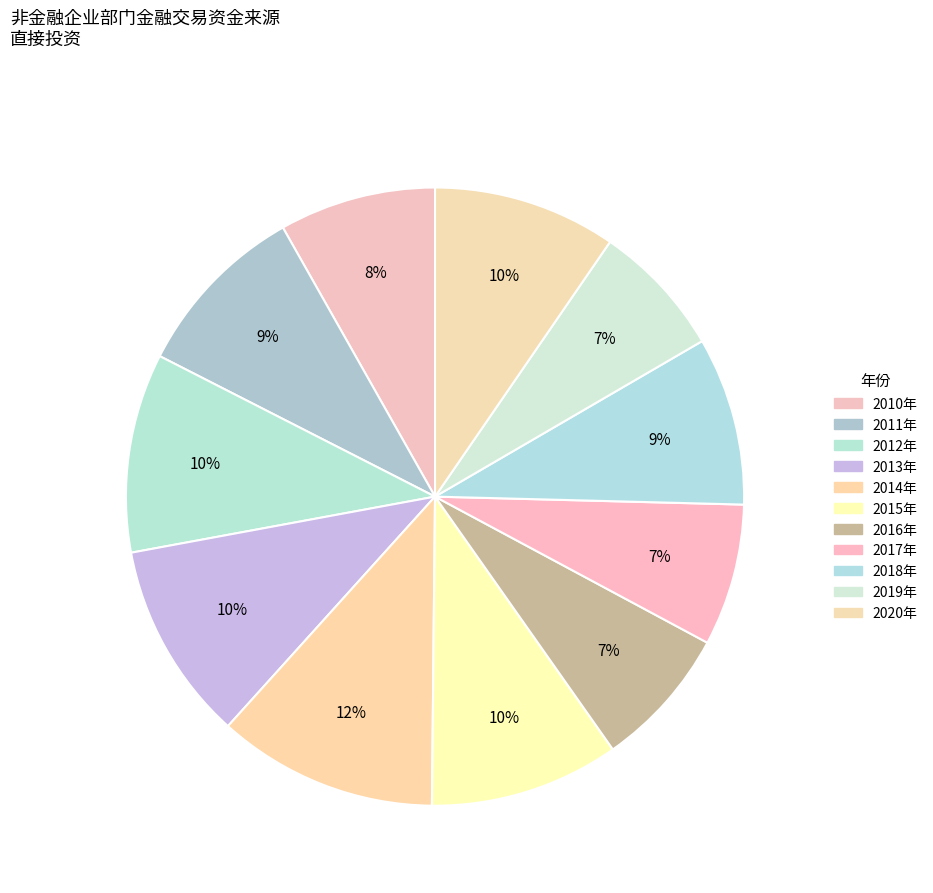

Count the number of slices in the pie.

11